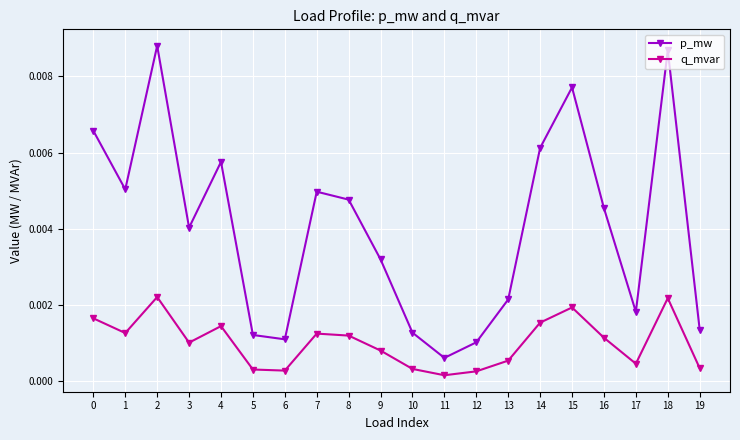

Is this an area chart (filled region under the line)?

No